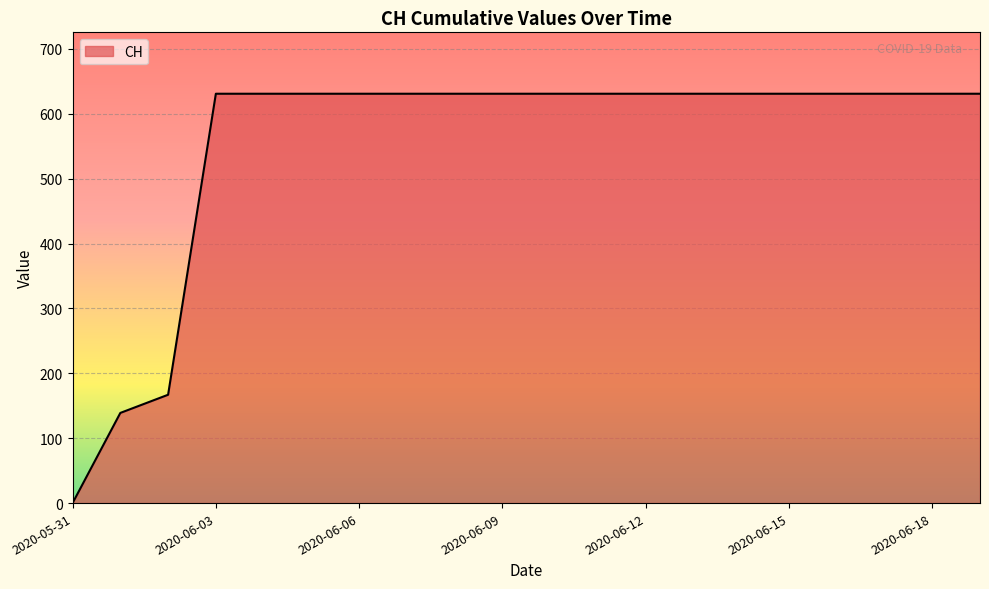

What is the sum of all values?

11033